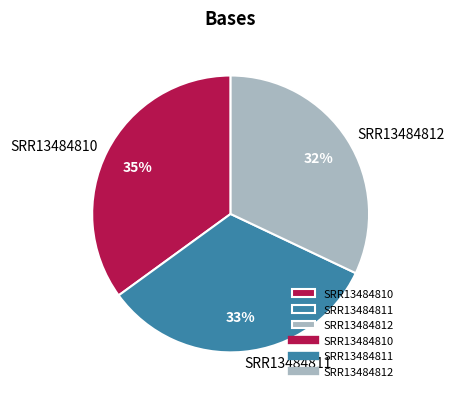

To the nearest percent, what percentage of the pie is SRR13484811?

33%